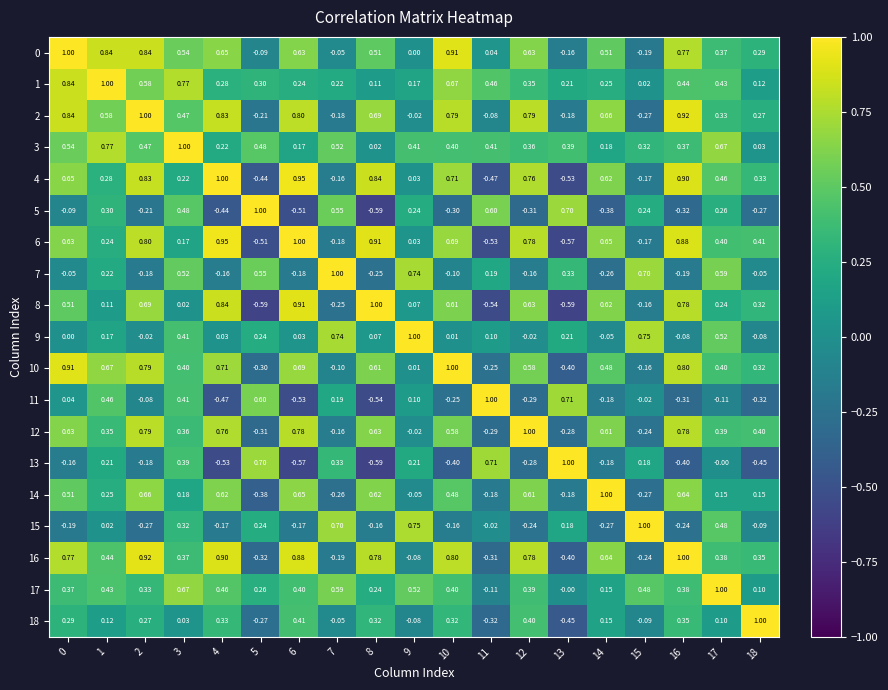

How many values in the 16 series are below 0?

6